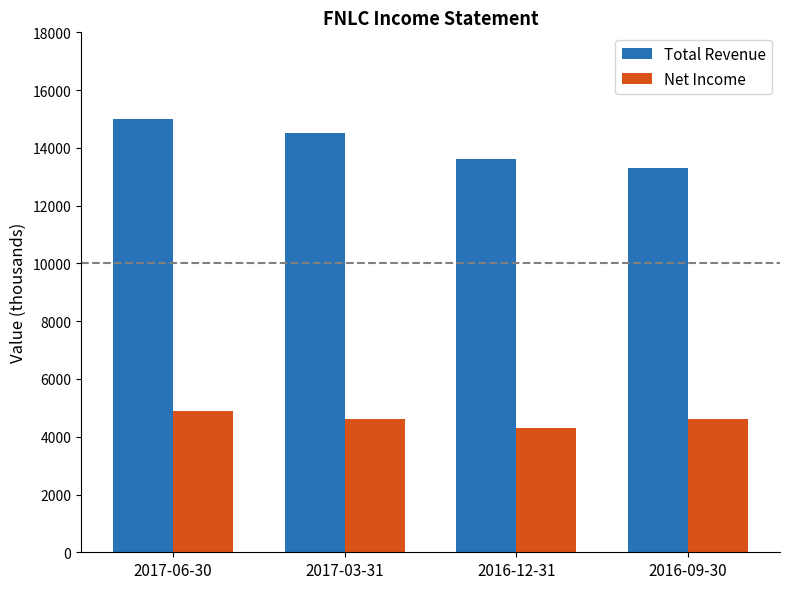

At how many categories does at least one series exceed 8184?

4